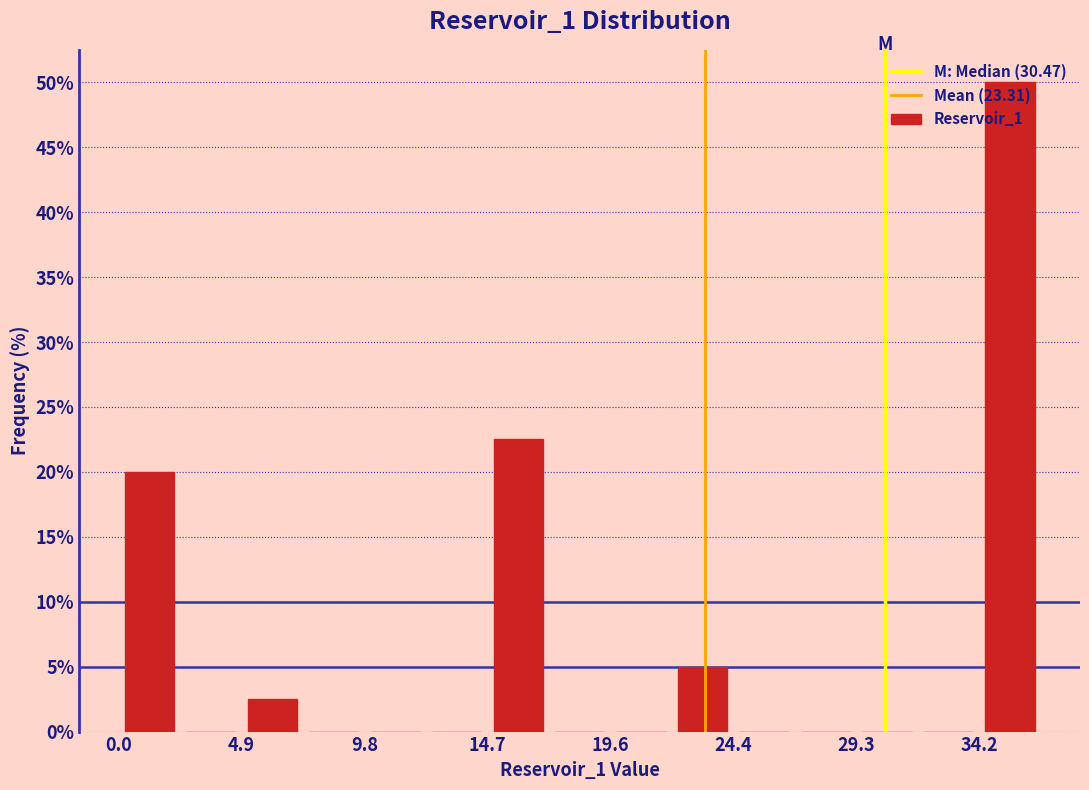

Reading left to right, transcribe this chart: for each bar, give the range it covers on the x-axis and its height. Neither the bar edges nor the heights are printed on the chart, so give them approximately, as read against the axes.

0.0 to 2.5: 20.0
2.5 to 5.0: 0
5.0 to 7.5: 2.5
7.5 to 10.0: 0
10.0 to 12.0: 0
12.0 to 14.5: 0
14.5 to 17.0: 22.5
17.0 to 19.5: 0
19.5 to 22.0: 0
22.0 to 24.5: 5.0
24.5 to 27.0: 0
27.0 to 29.5: 0
29.5 to 32.0: 0
32.0 to 34.0: 0
34.0 to 36.5: 50.0